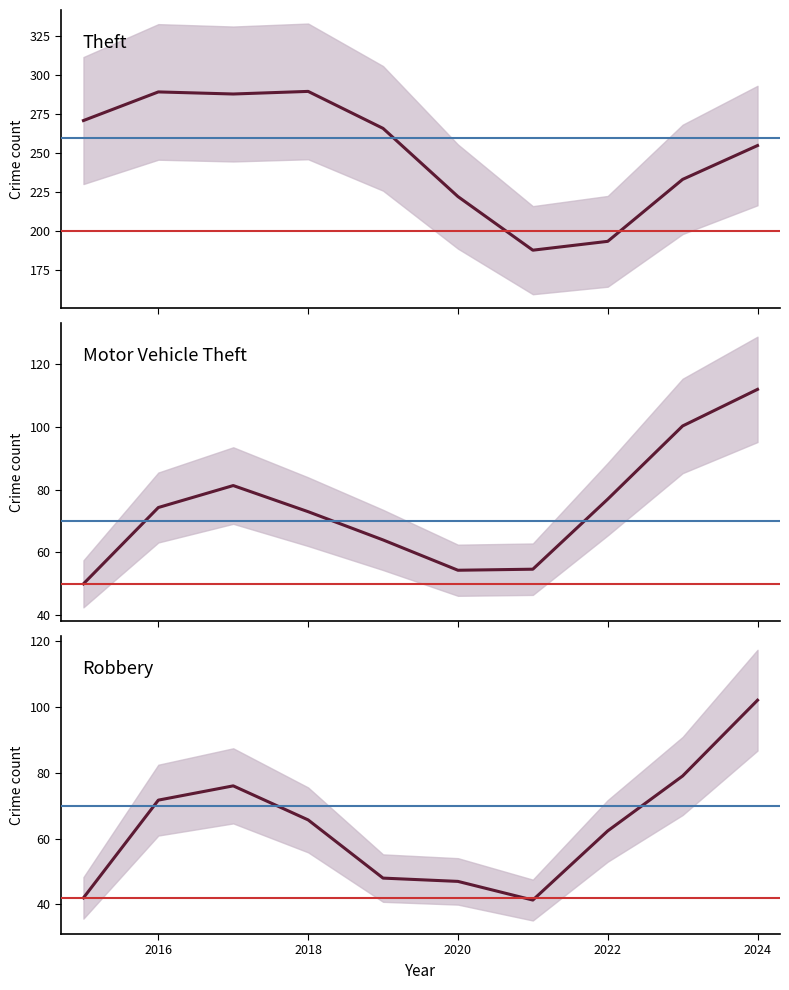

How many lines are shown in the chart?

3